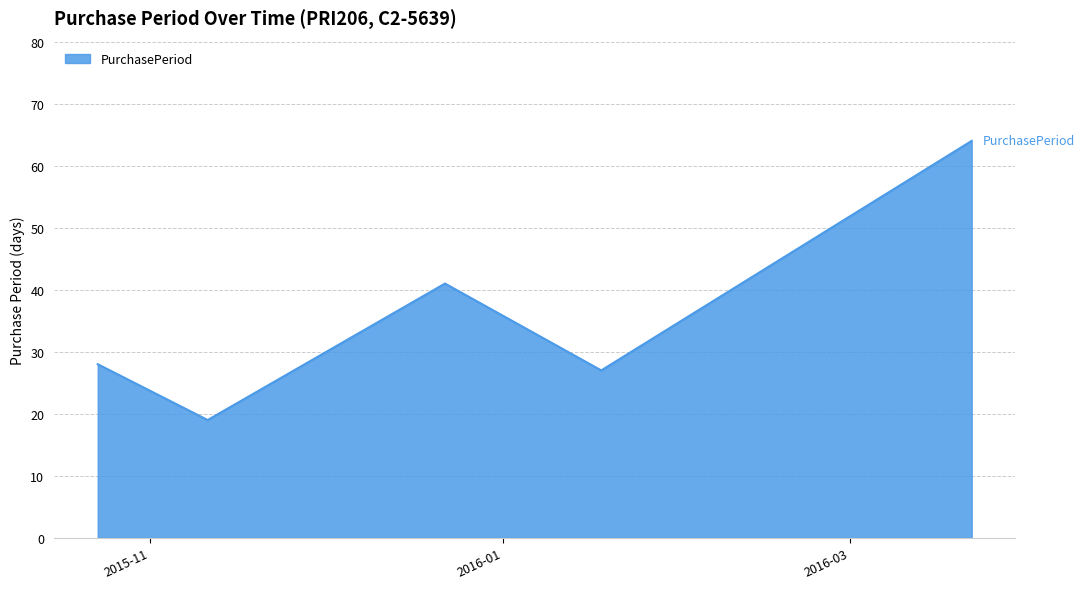

Reading left to right, transcribe all the data shown in this chart.

28	19	41	27	64